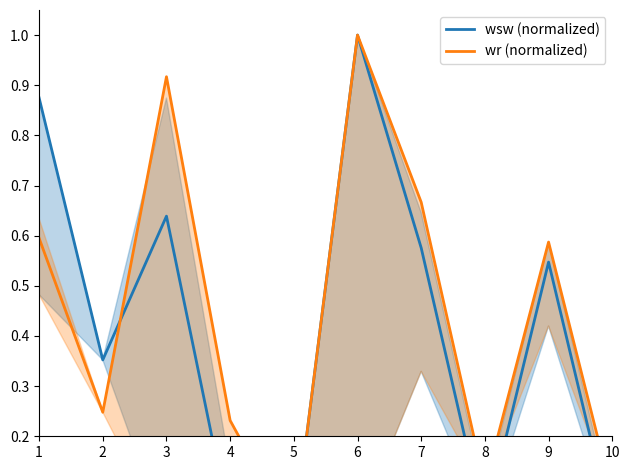

Which category has the lowest value in the wr (normalized) series?

5